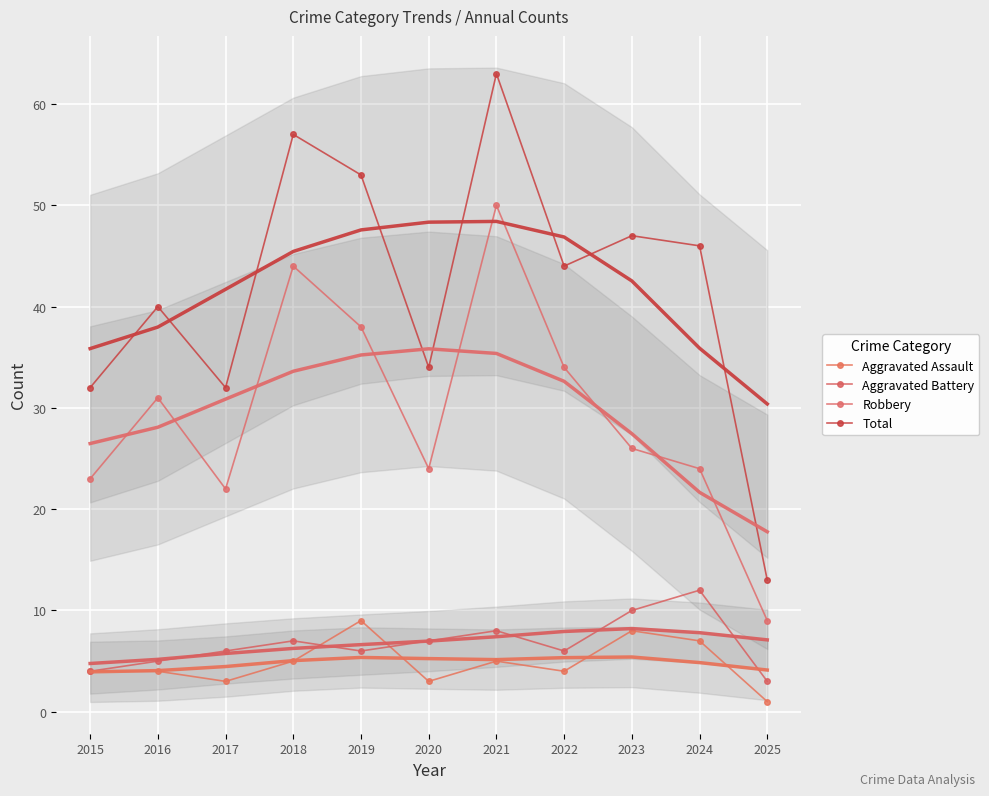

How many lines are shown in the chart?

4